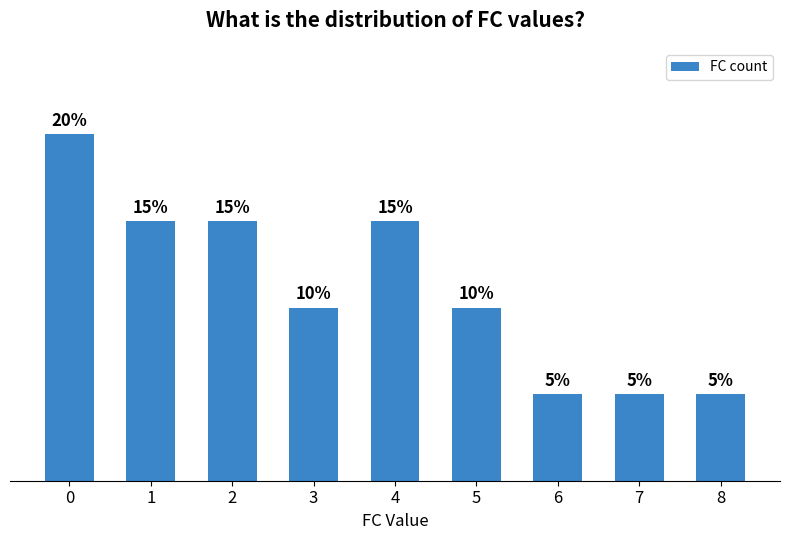

What is the value of the 1st bar from the left?

4